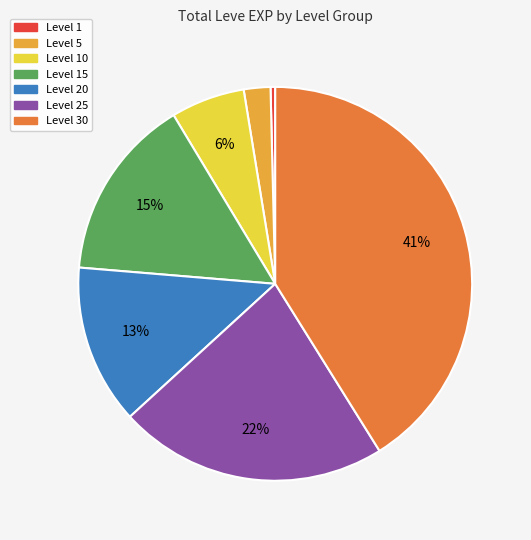

How many segments does this pie chart have?

7